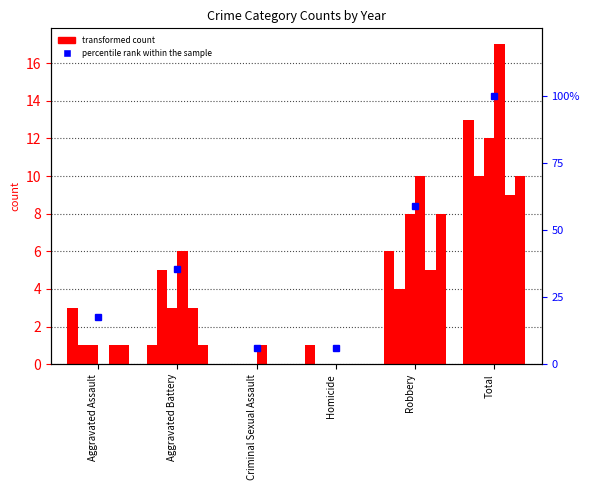

Which category has the lowest value across all series?

Criminal Sexual Assault